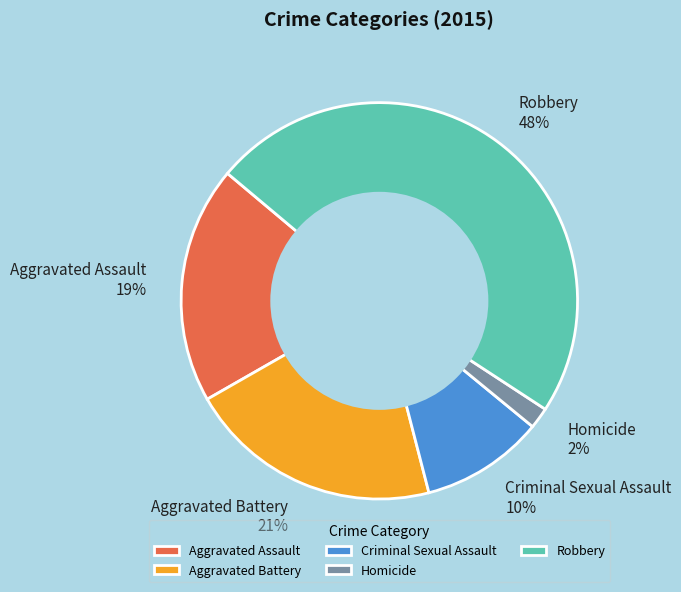

To the nearest percent, what is the difference between the Criminal Sexual Assault and Aggravated Battery slice percentages?

11%